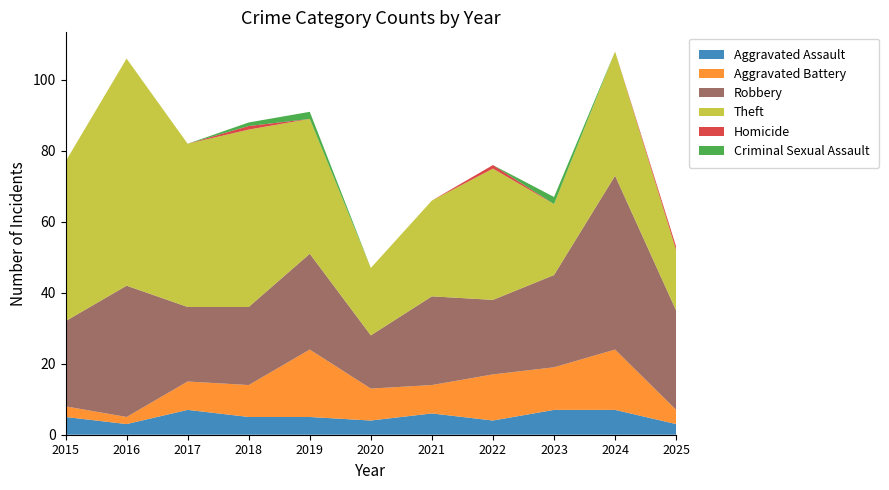

Reading left to right, what are all the values shown in this chart?

Aggravated Assault: 2015=5	2016=3	2017=7	2018=5	2019=5	2020=4	2021=6	2022=4	2023=7	2024=7	2025=3
Aggravated Battery: 2015=3	2016=2	2017=8	2018=9	2019=19	2020=9	2021=8	2022=13	2023=12	2024=17	2025=4
Robbery: 2015=24	2016=37	2017=21	2018=22	2019=27	2020=15	2021=25	2022=21	2023=26	2024=49	2025=28
Theft: 2015=45	2016=64	2017=46	2018=50	2019=38	2020=19	2021=27	2022=37	2023=20	2024=35	2025=17
Homicide: 2015=0	2016=0	2017=0	2018=1	2019=0	2020=0	2021=0	2022=1	2023=0	2024=0	2025=1
Criminal Sexual Assault: 2015=0	2016=0	2017=0	2018=1	2019=2	2020=0	2021=0	2022=0	2023=2	2024=0	2025=0